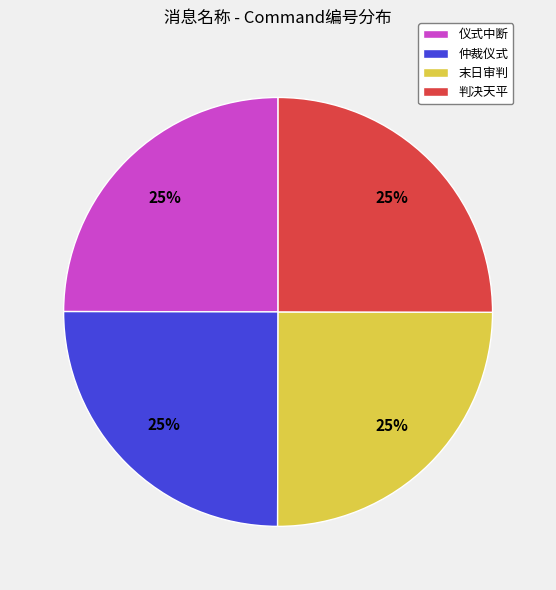

What is the ratio of the value at 判决天平 to the value at 仲裁仪式?

1.0